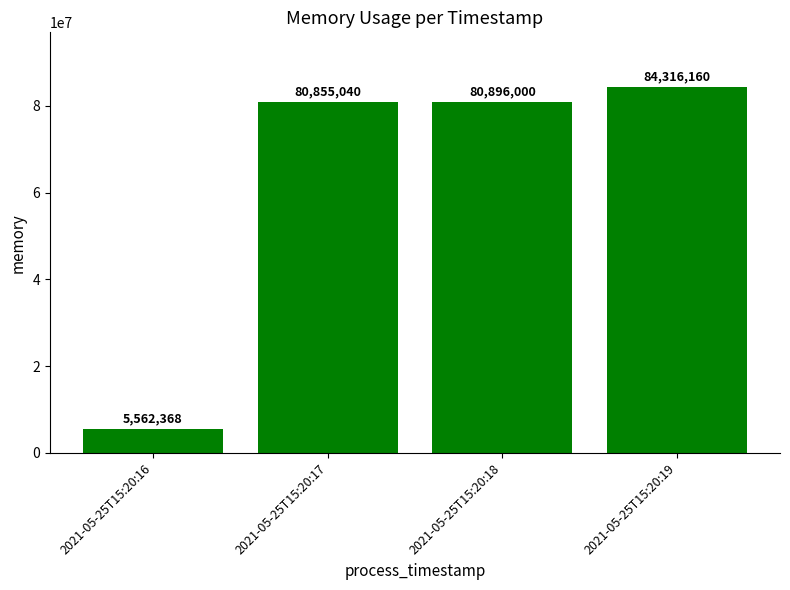

Count the number of data series in this chart.

1